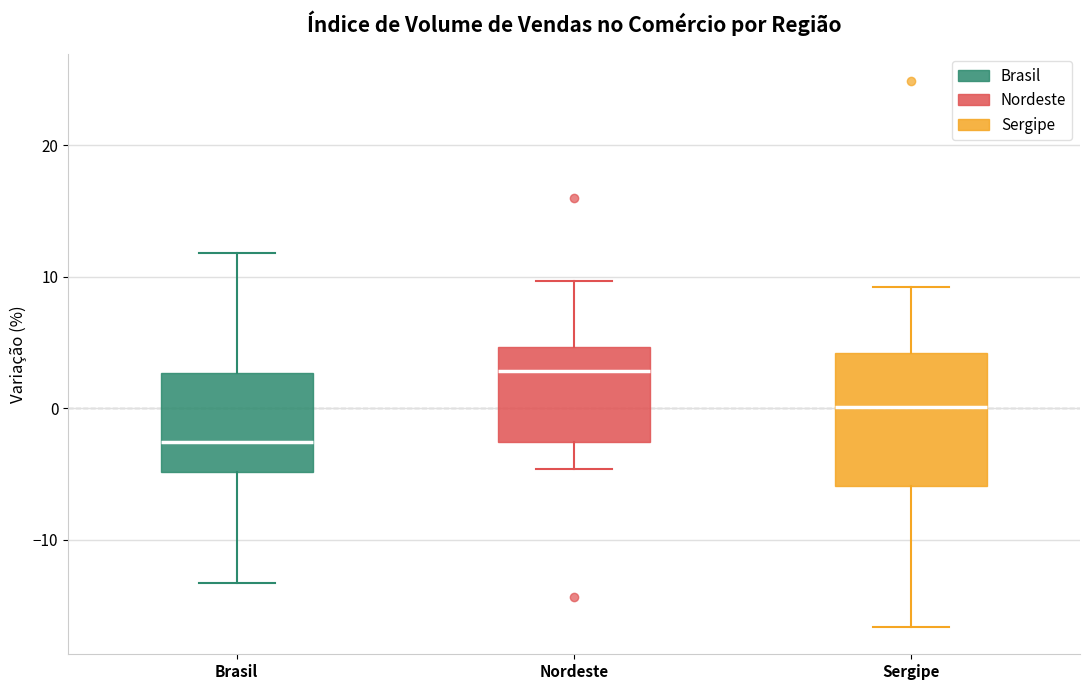

Reading left to right, transcribe this box plot: for each box, give where its median line is, the range the box spans, and where its two whiskers end, as read against the y-axis. The values are not printed on the chart, so give them approximately, as read against the axis.

Brasil: median -3, box -5 to 3, whiskers -13 to 12
Nordeste: median 3, box -3 to 5, whiskers -5 to 10
Sergipe: median 0, box -6 to 4, whiskers -17 to 9